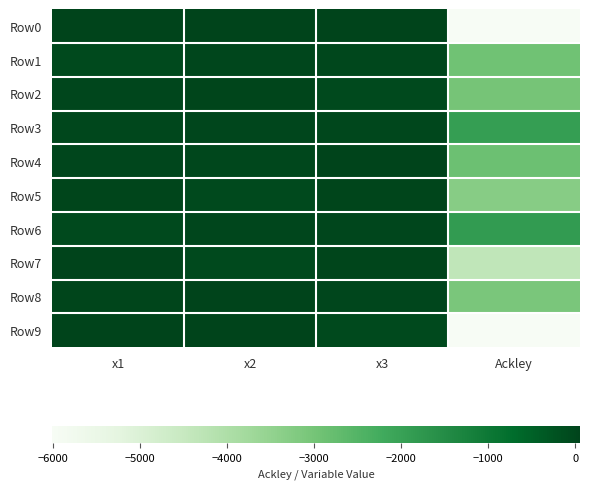

Which series changed the most between x1 and x3?

Row9